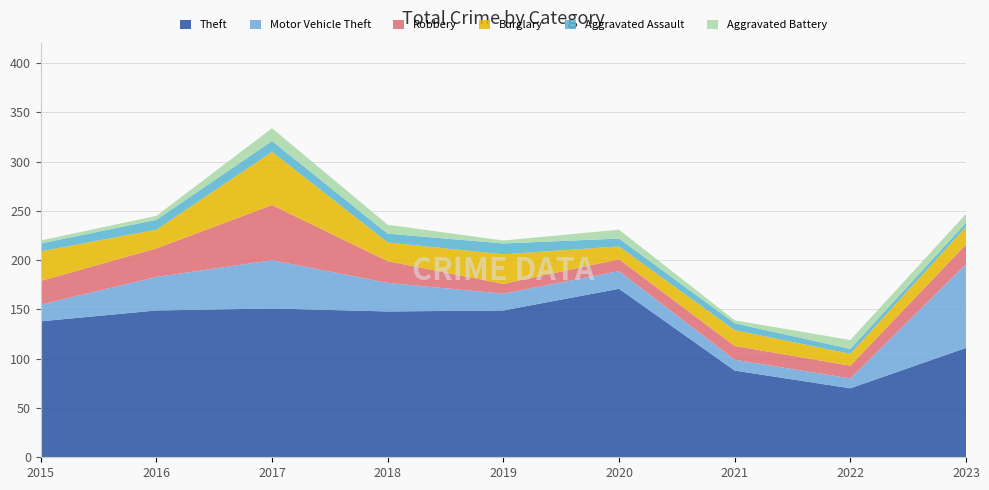

Reading left to right, list all the values displayed in this chart.

Theft: 138	149	151	148	149	171	88	70	111
Motor Vehicle Theft: 17	34	49	29	17	18	11	10	85
Robbery: 24	29	56	22	10	12	14	13	20
Burglary: 30	19	54	19	30	13	16	12	18
Aggravated Assault: 8	10	11	9	11	8	7	5	4
Aggravated Battery: 3	4	13	9	3	9	3	9	9